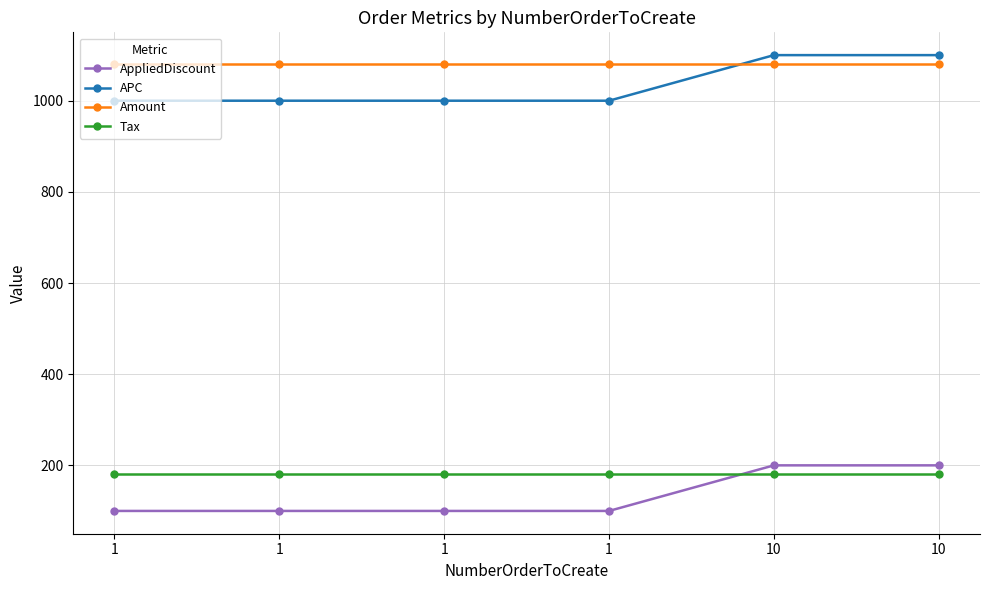

Rank the categories by AppliedDiscount value from lowest to highest.

1, 1, 1, 1, 10, 10